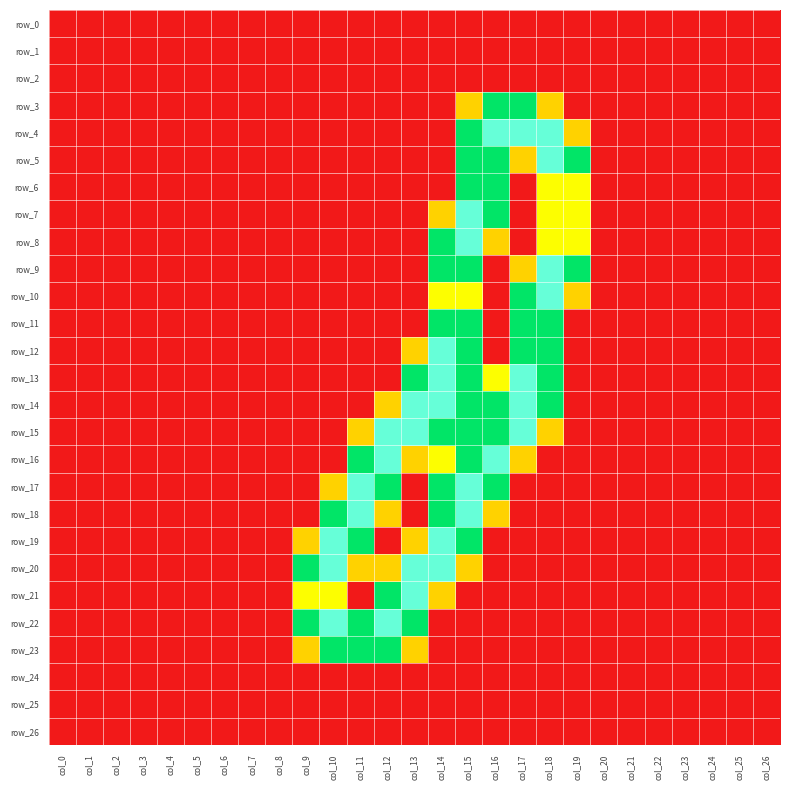

Which label corresponds to the smallest value in the chart?

col_0